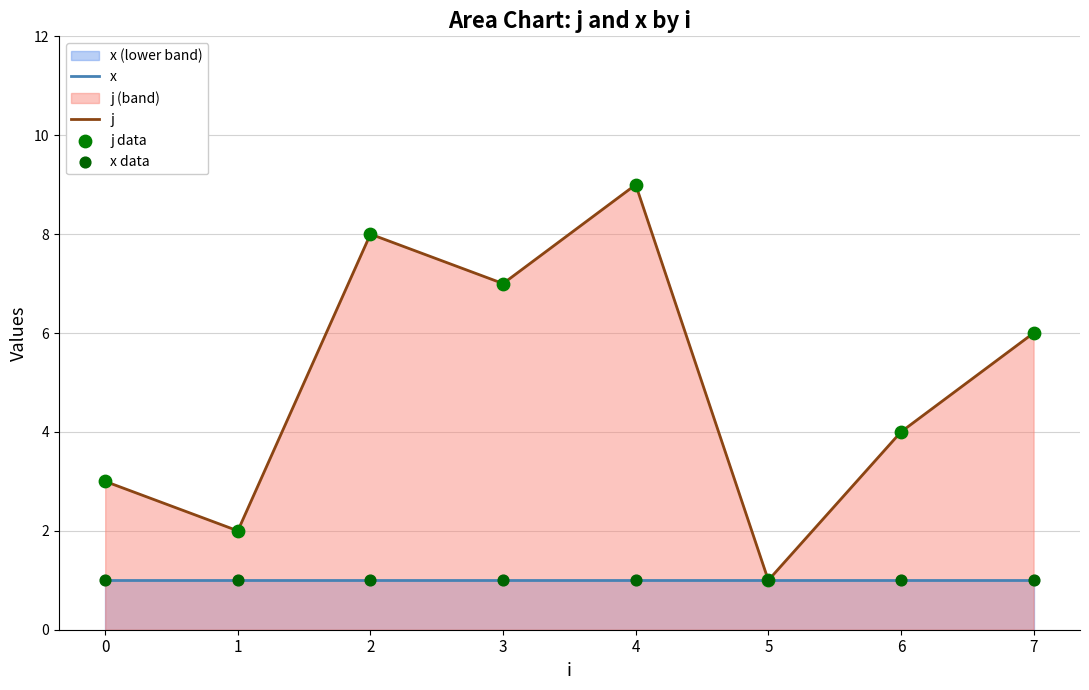

Which series has the largest Y range (max minus min)?

j